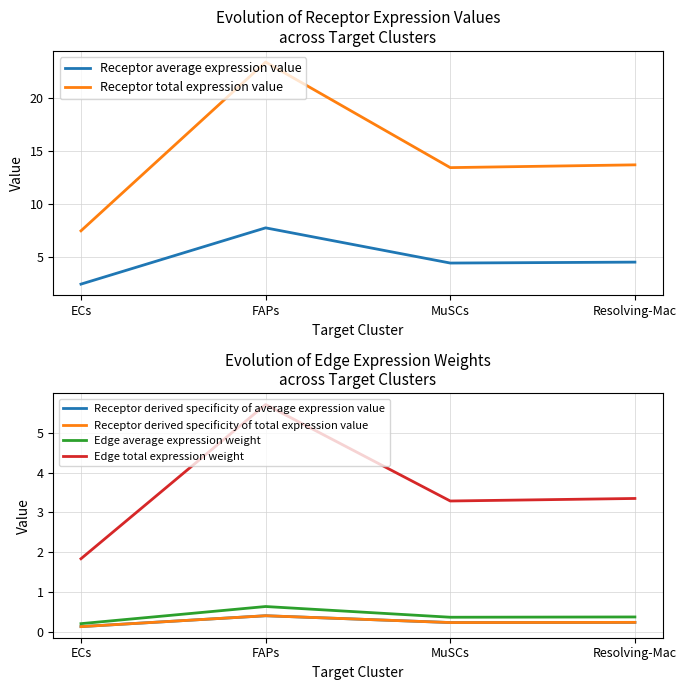

What position from the left is MuSCs?

3